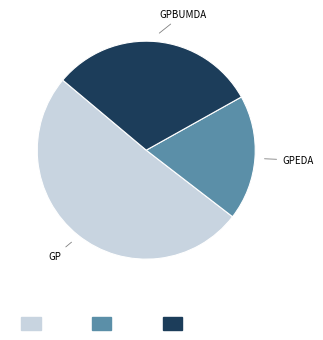

How many slices are in this pie chart?

3